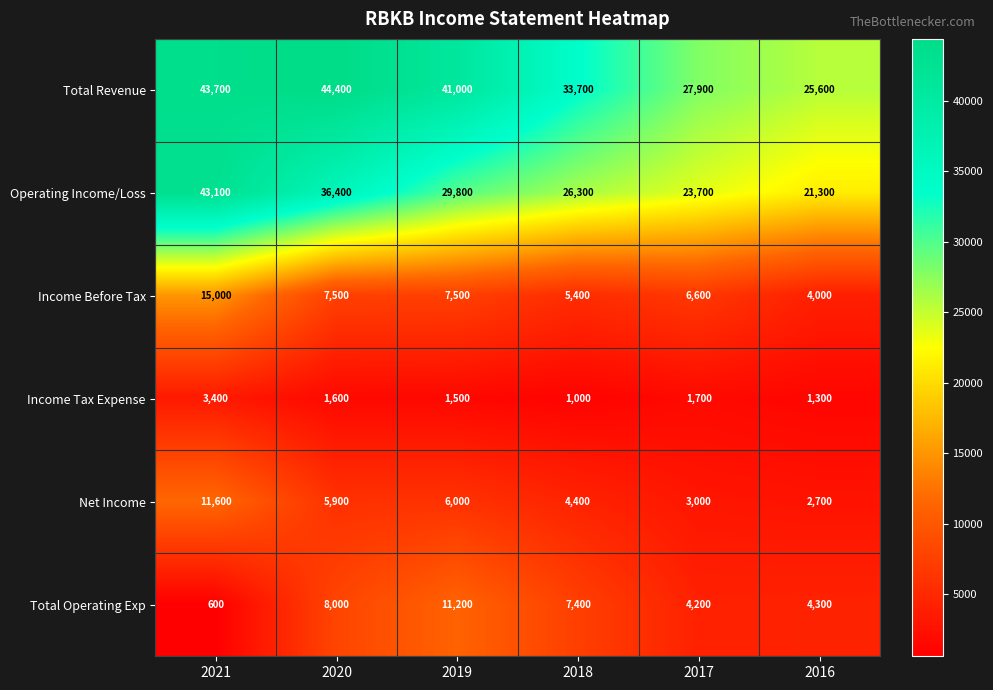

Which category has the lowest value across all series?

2021